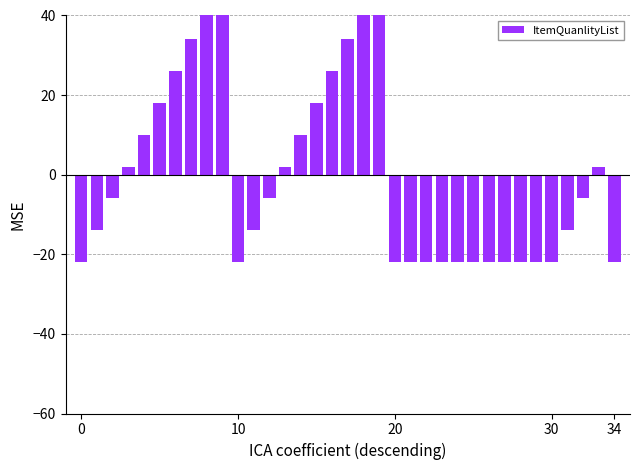

What is the sum of the values at 34 and 32?

-27.9